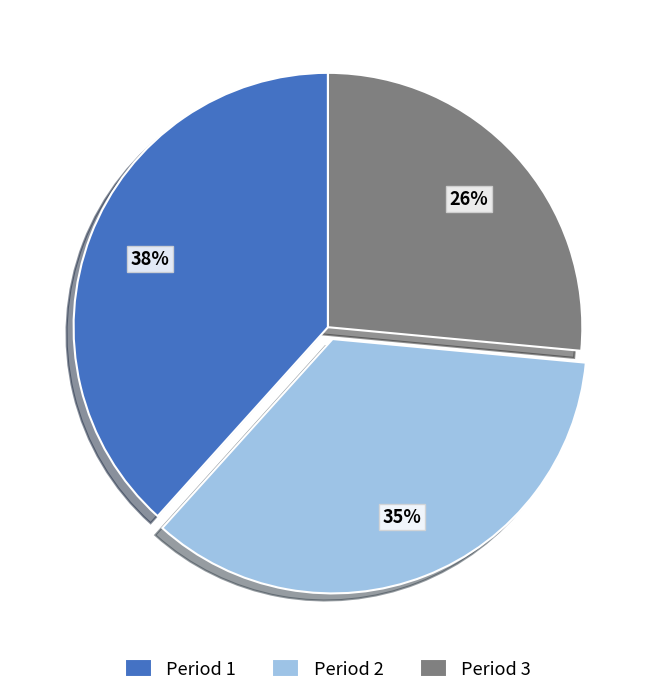

Does any single category account for the majority?

No